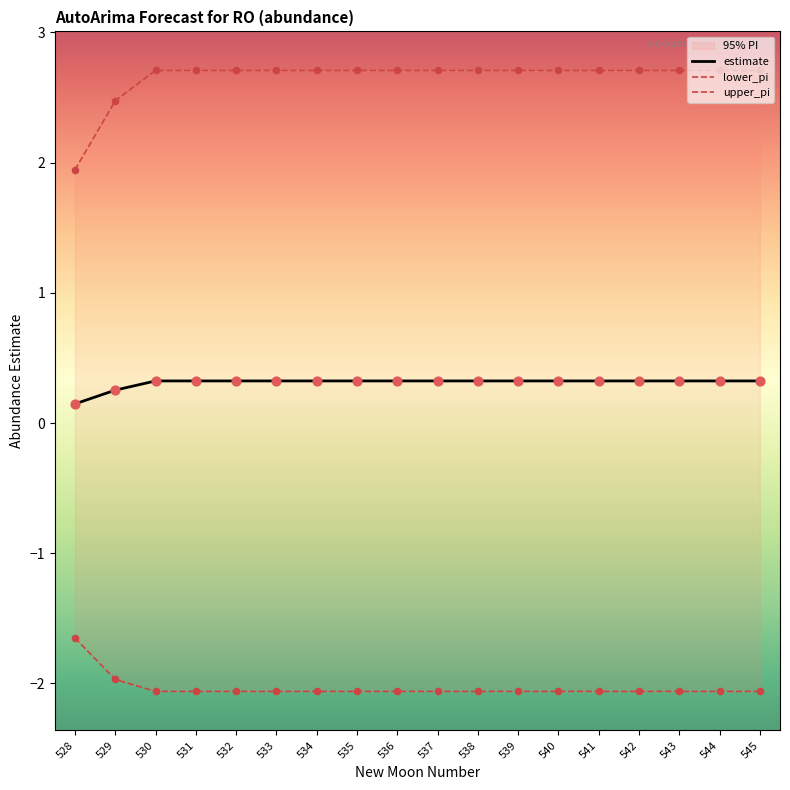

Which series contains the lowest Y value?

lower_pi